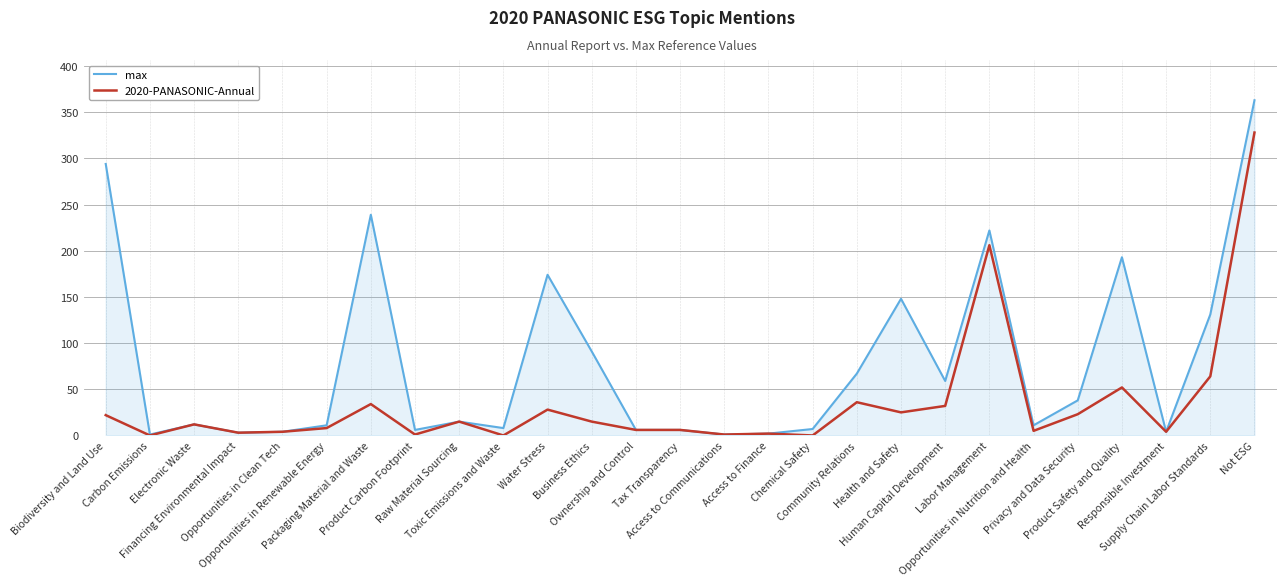

List the series in order of their overall mean, lowest first.

2020-PANASONIC-Annual, max